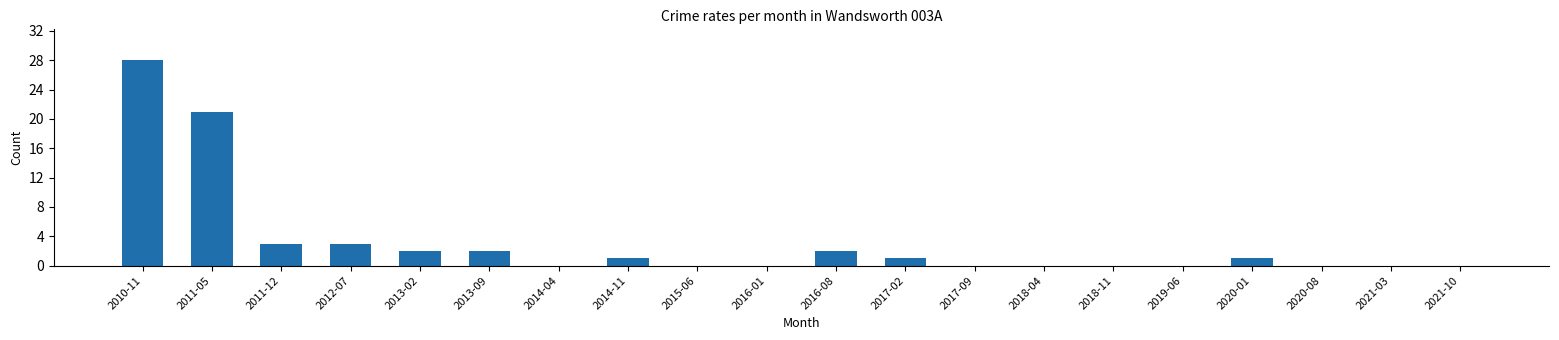

Reading left to right, extract all data points from this chart.

2010-11=28	2011-05=21	2011-12=3	2012-07=3	2013-02=2	2013-09=2	2014-04=0	2014-11=1	2015-06=0	2016-01=0	2016-08=2	2017-02=1	2017-09=0	2018-04=0	2018-11=0	2019-06=0	2020-01=1	2020-08=0	2021-03=0	2021-10=0